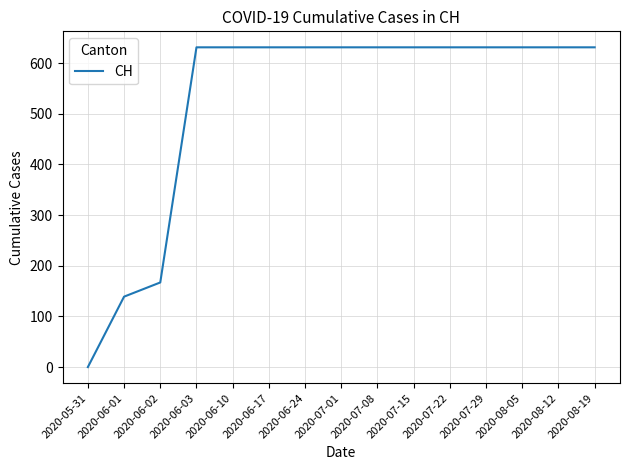

Reading right to left, list all the values displayed in this chart.

2020-08-19=631	2020-08-12=631	2020-08-05=631	2020-07-29=631	2020-07-22=631	2020-07-15=631	2020-07-08=631	2020-07-01=631	2020-06-24=631	2020-06-17=631	2020-06-10=631	2020-06-03=631	2020-06-02=167	2020-06-01=139	2020-05-31=0